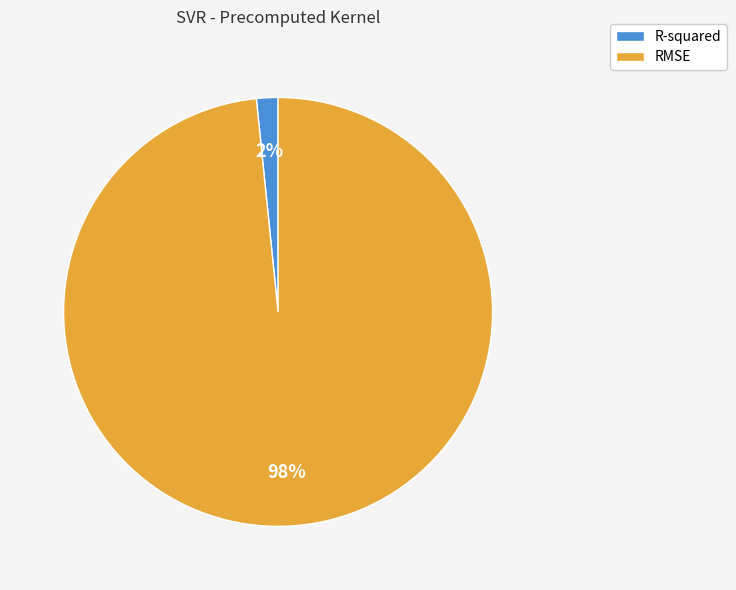

Is the sum of RMSE and R-squared greater than half?

Yes